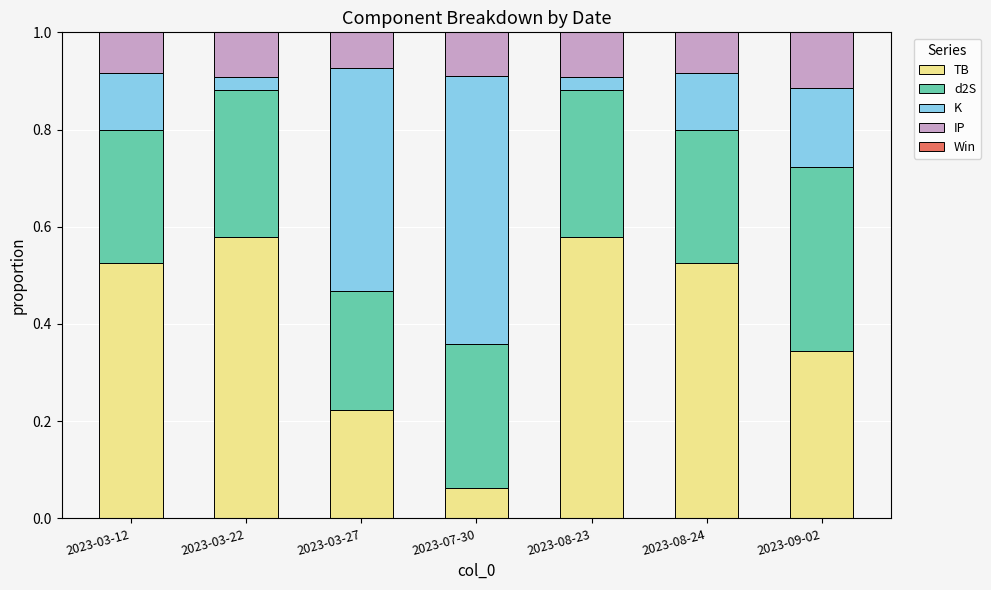

What is the total value across all series at 2023-07-30?

1.0